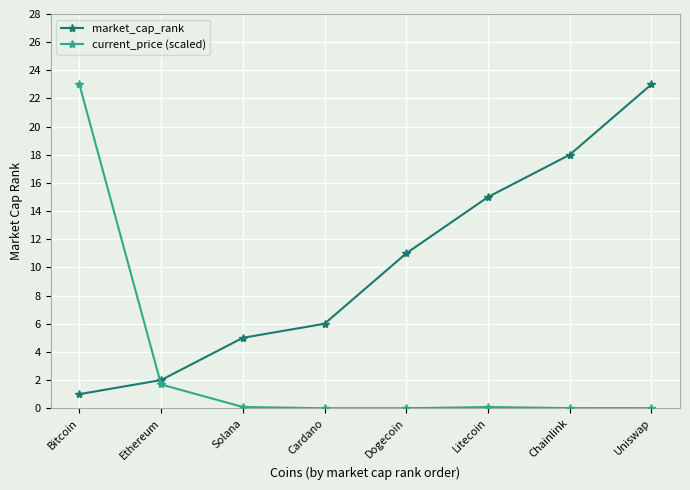

What is the label of the 4th point from the right?

Dogecoin